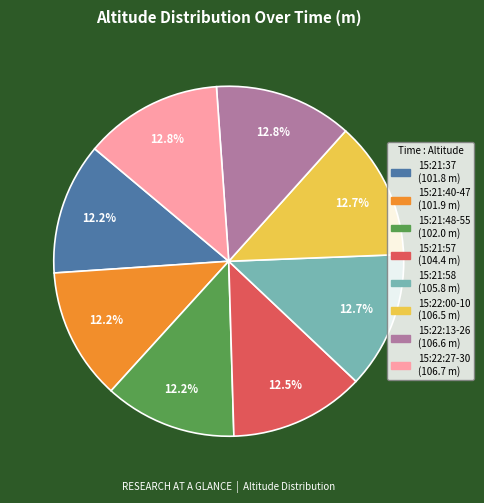

Does 15:22:00-10 represent more than half of the total?

No